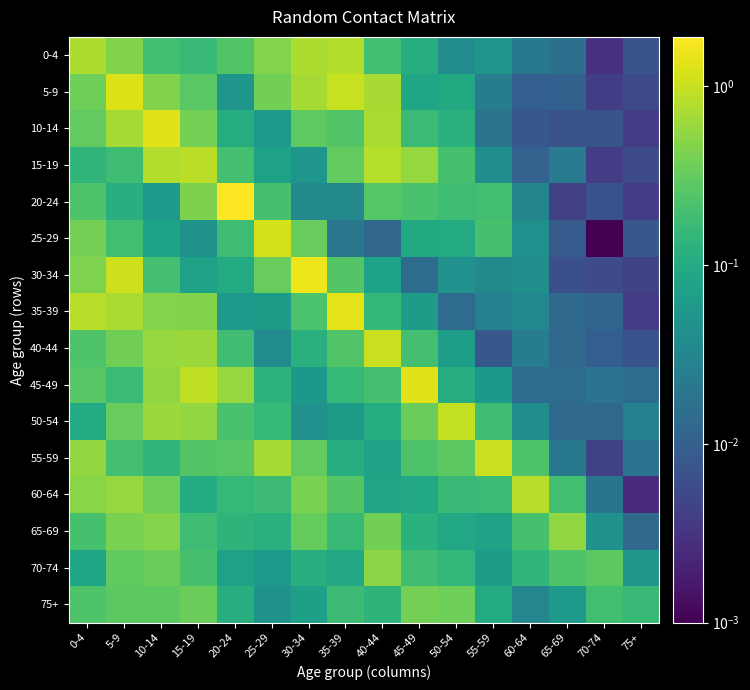

Which series changed the most between 25-29 and 35-39?

35-39